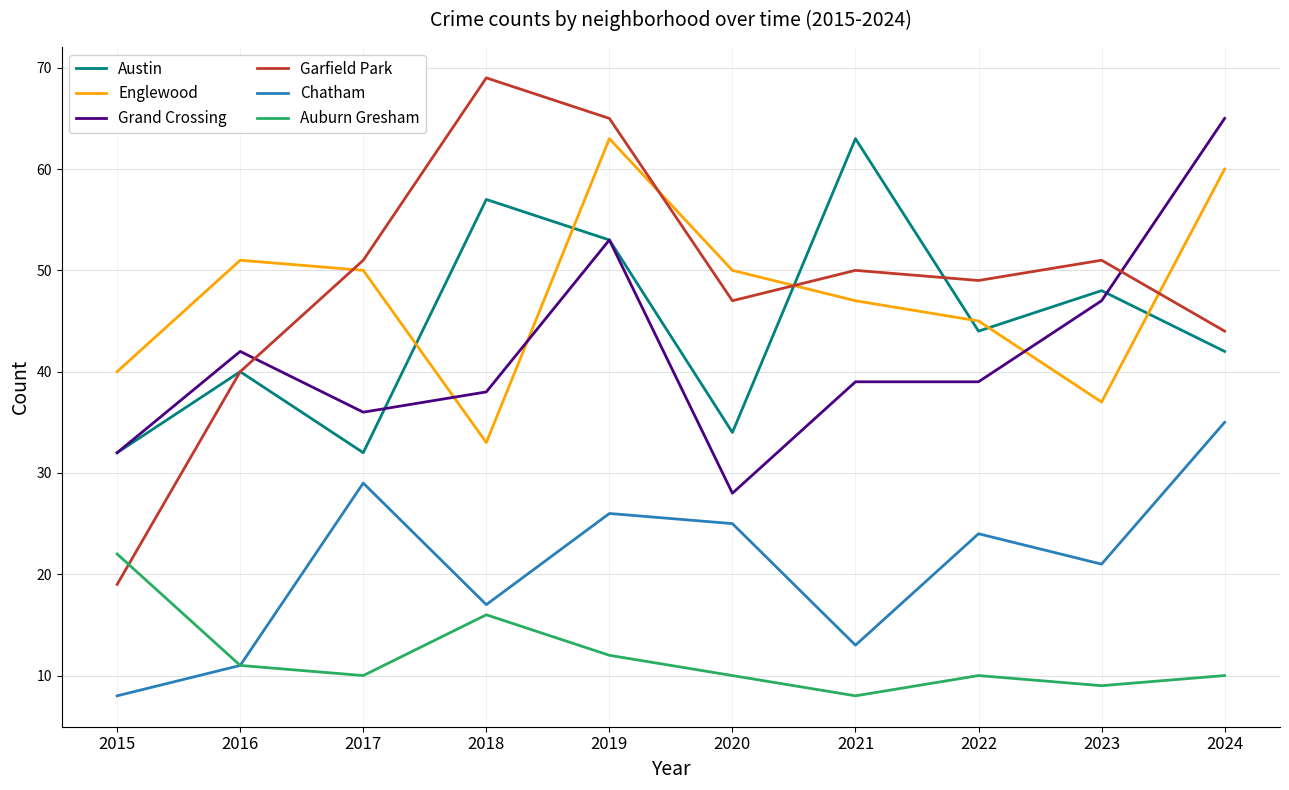

Is the value of Englewood at 2019 greater than the value of Auburn Gresham at 2018?

Yes